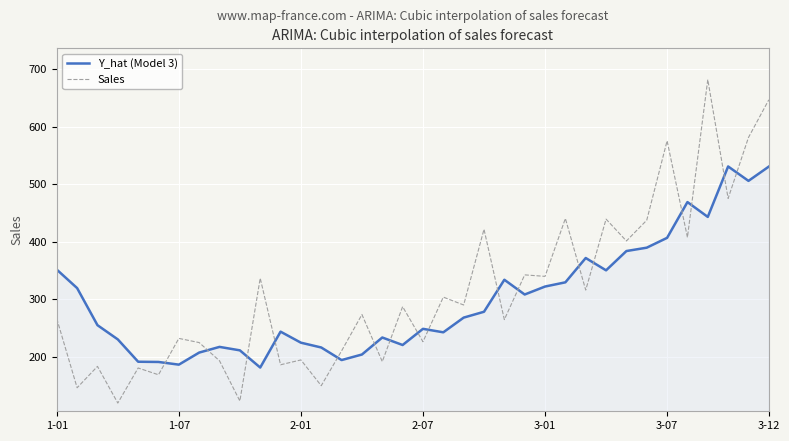

After their last crossing, which series has the higher values: Sales or Y_hat (Model 3)?

Sales